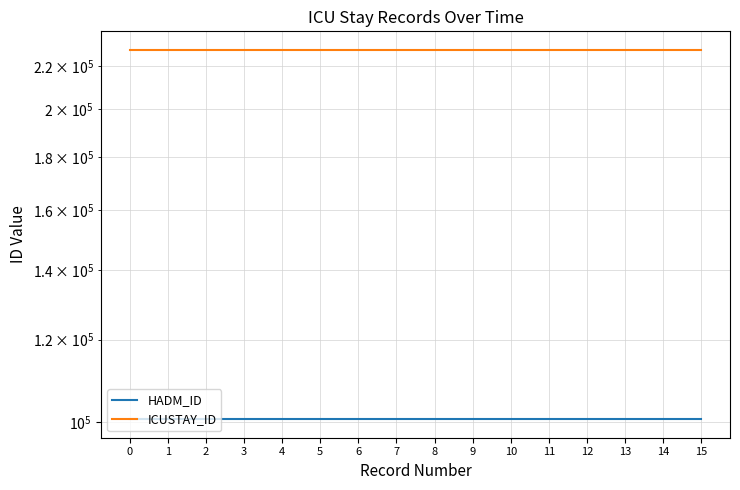

What is the value of the HADM_ID point at the 13th from the left?

100590